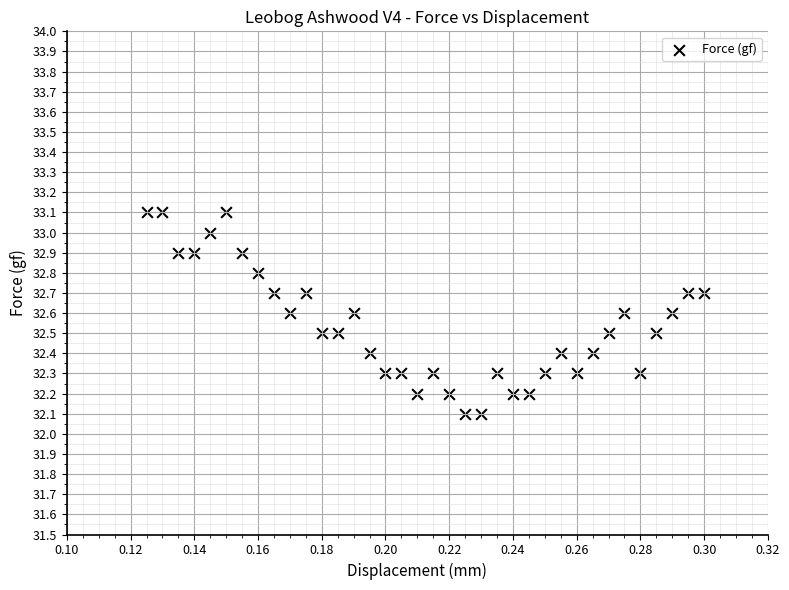

What is the range of Y values (max minus min)?

1.0